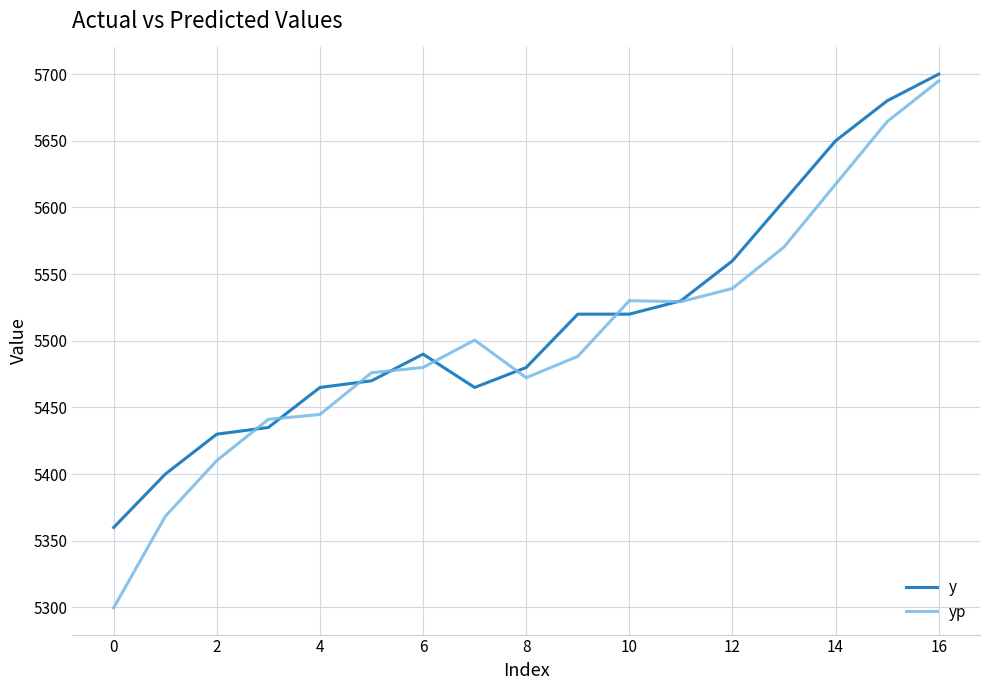

Which series has the largest range (max minus min)?

yp